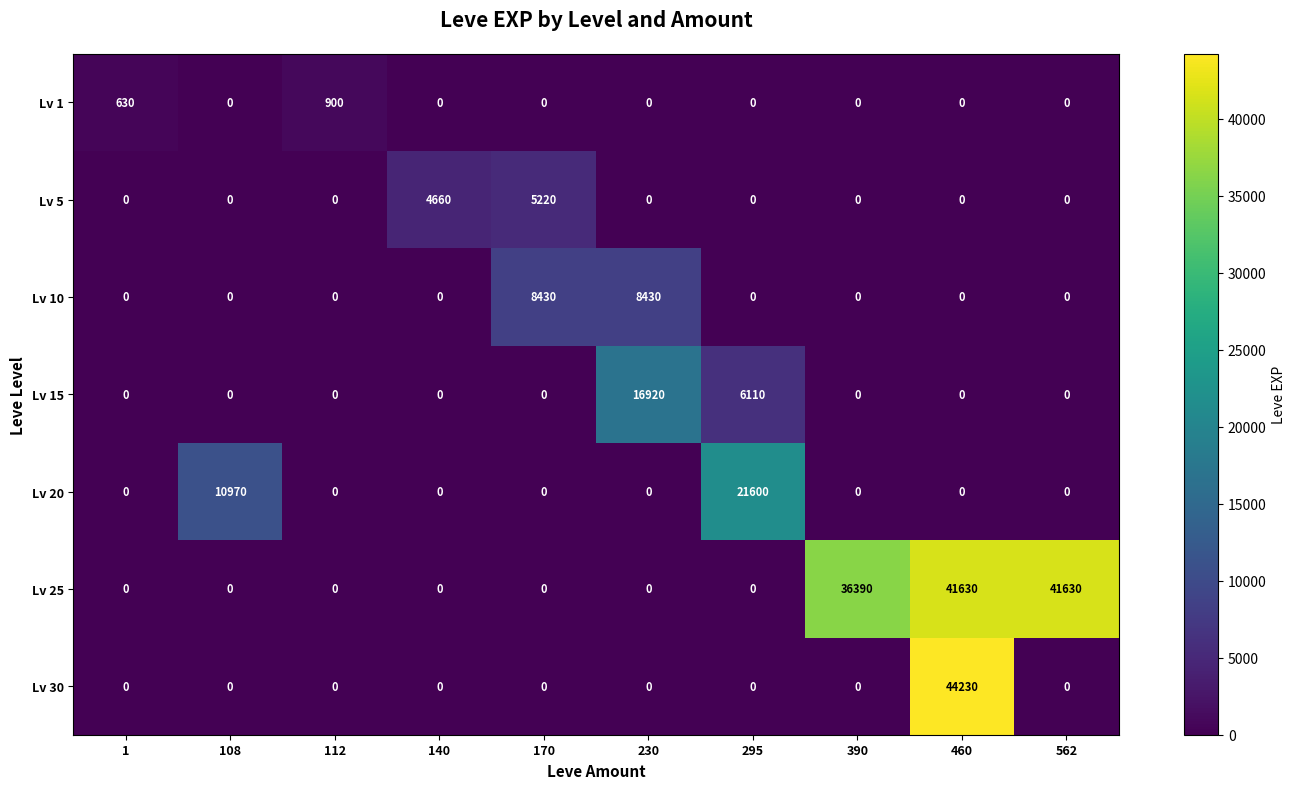

Count the number of data series in this chart.

7